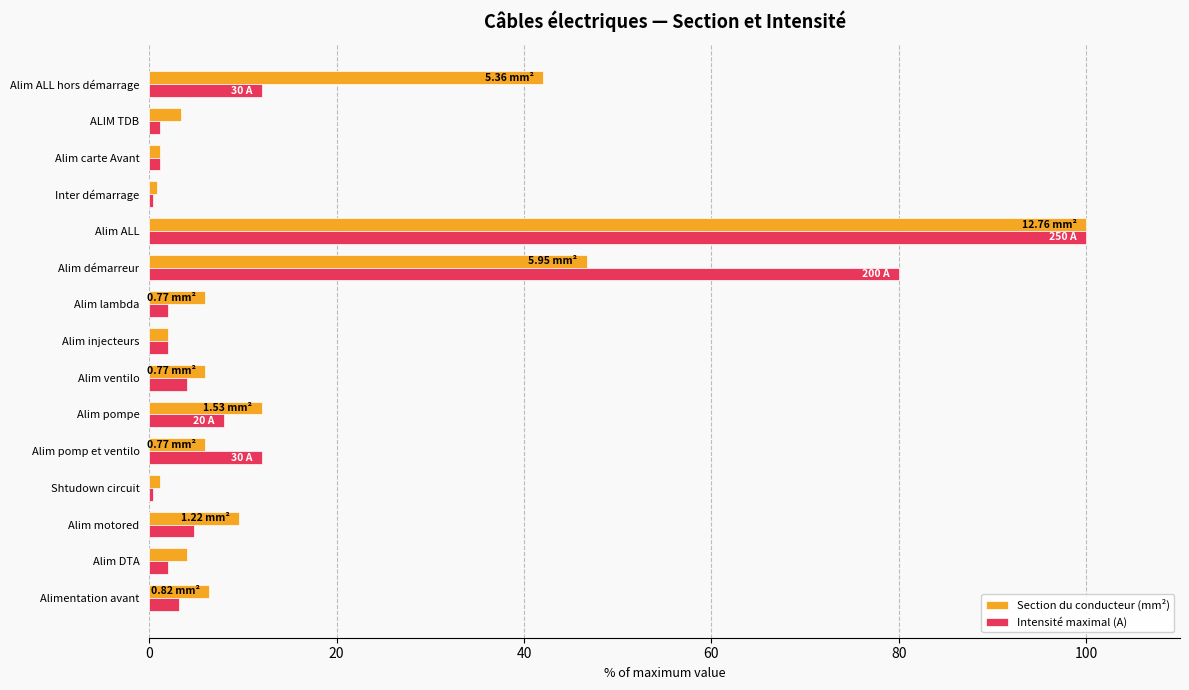

Where is Section du conducteur (mm²) nearest to the value 50?

Alim démarreur